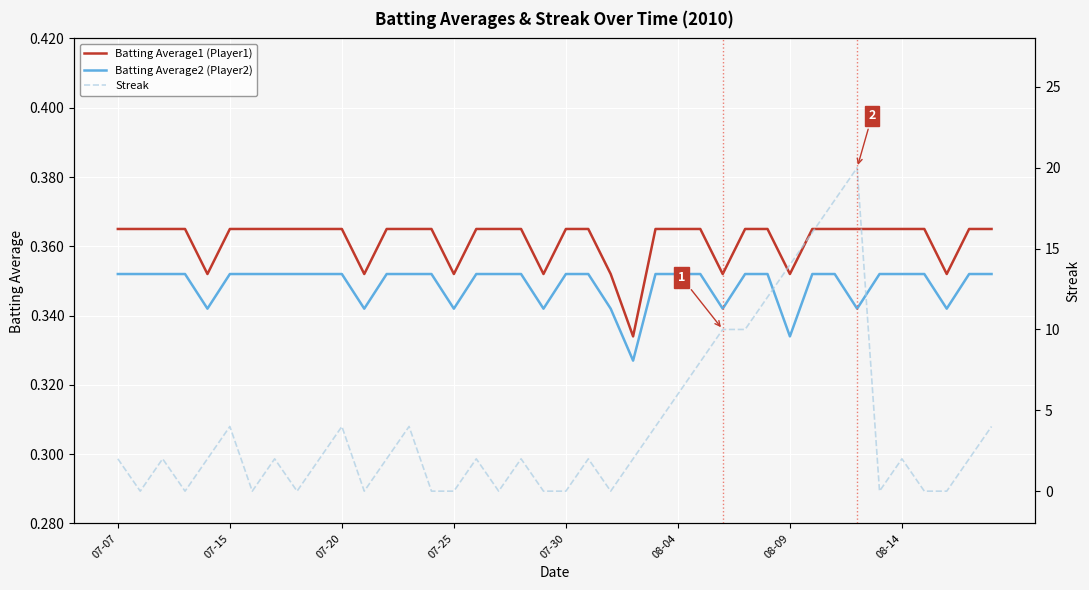

True or false: Batting Average2 (Player2) and Streak cross at least once.

True